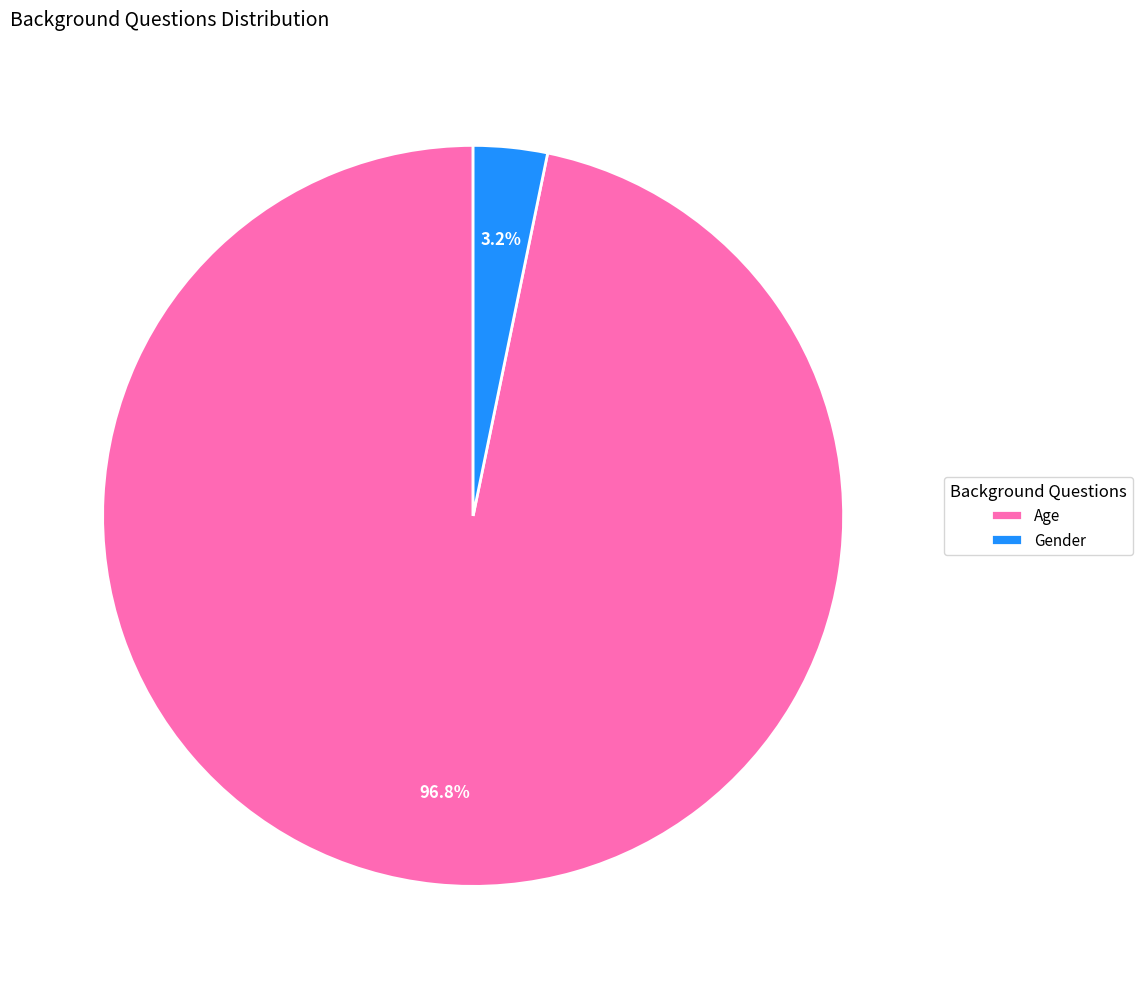

Is the sum of Gender and Age greater than half?

Yes